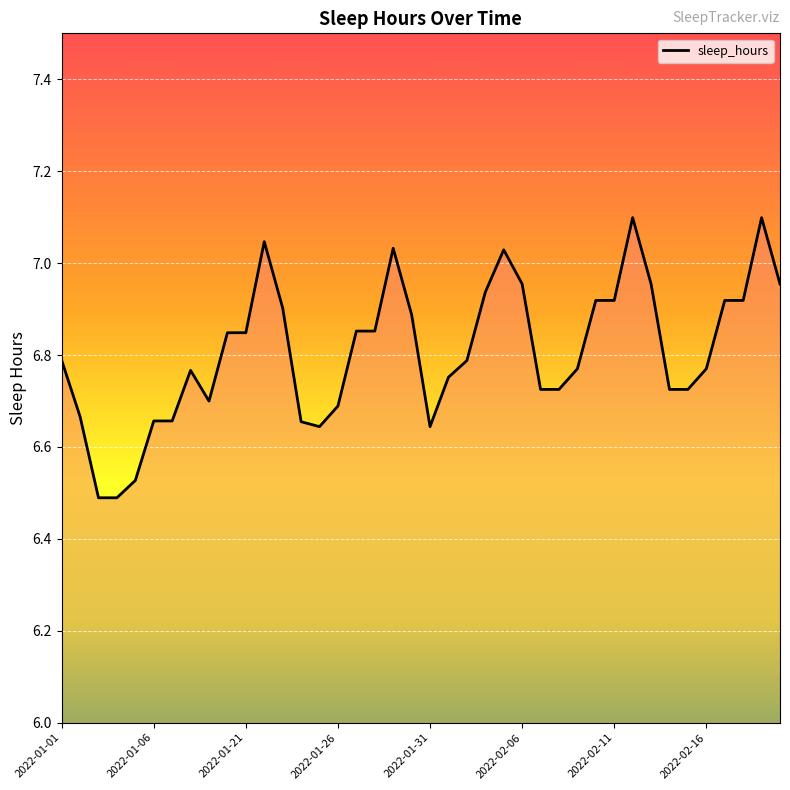

What is the difference between the maximum and minimum values?

0.6